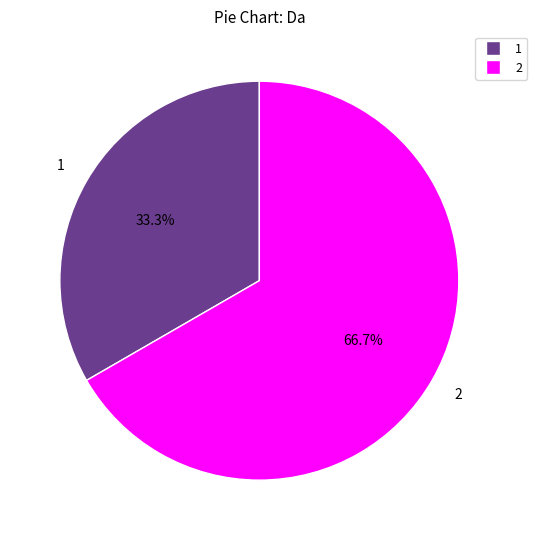

What is the ratio of the value at 1 to the value at 2?

0.5